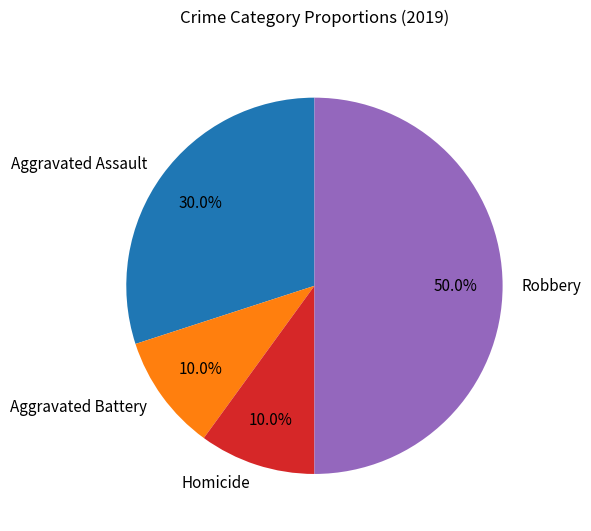

Does Homicide account for over 50% of the chart?

No